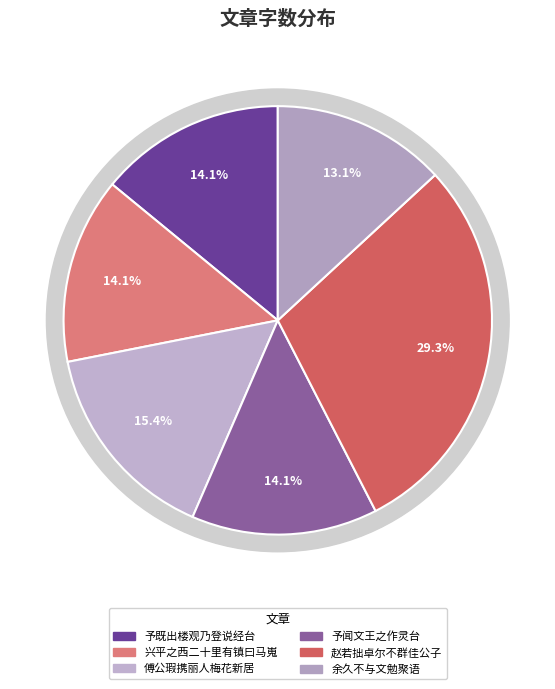

How many slices are in this pie chart?

6